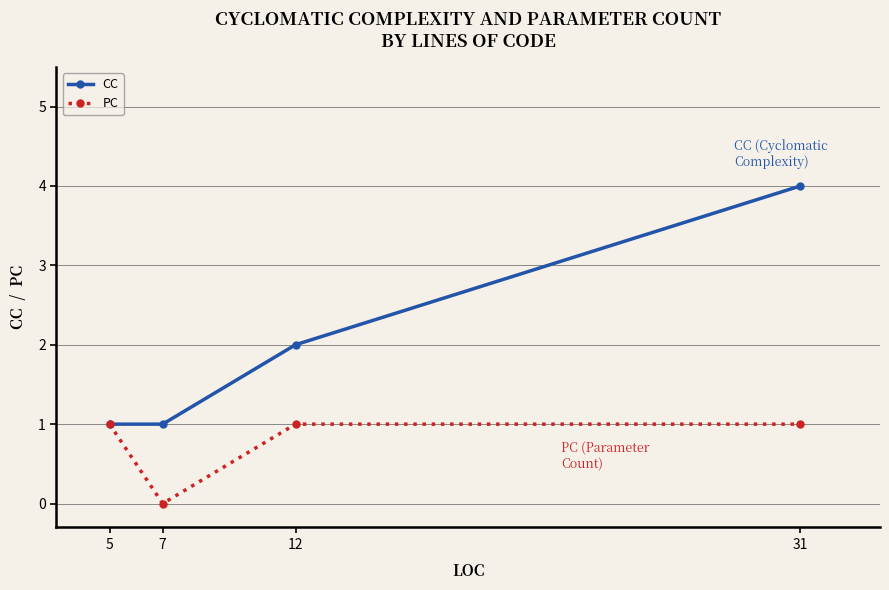

Which series has the largest range (max minus min)?

CC